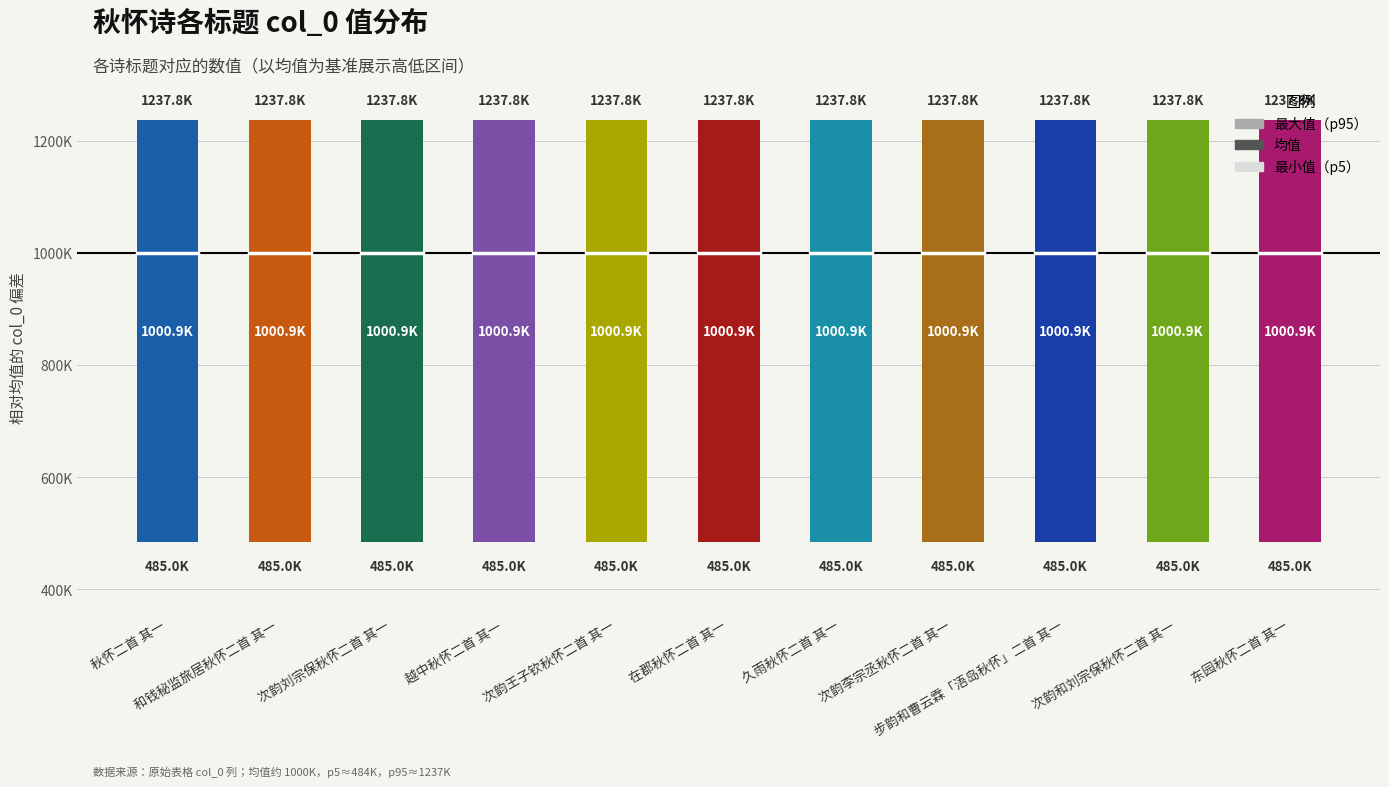

At which label does the data first exceed 1075819?

和钱秘监旅居秋怀二首 其一